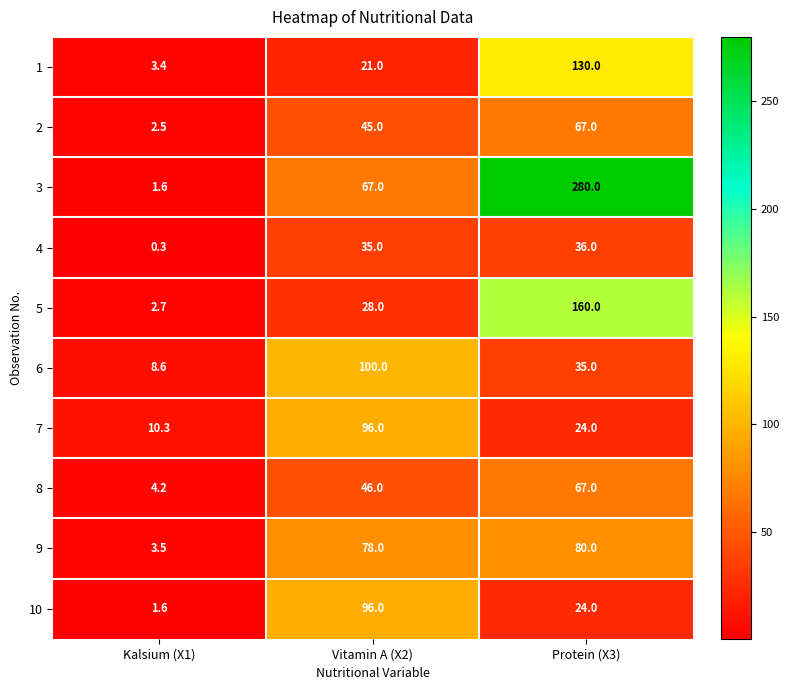

List the labels in order of 8 value, smallest first.

Kalsium (X1), Vitamin A (X2), Protein (X3)